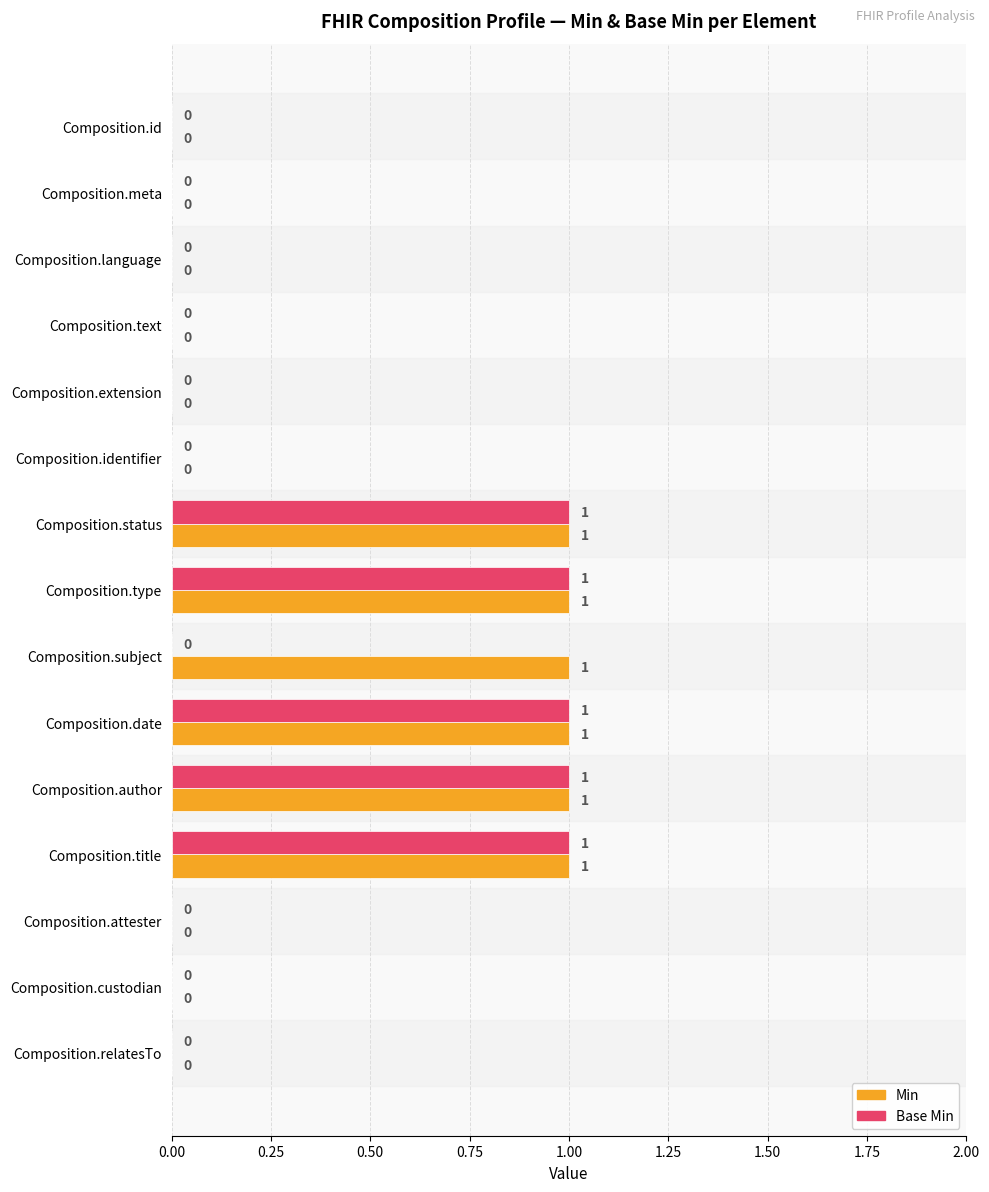

How many values in the Min series exceed 0?

6